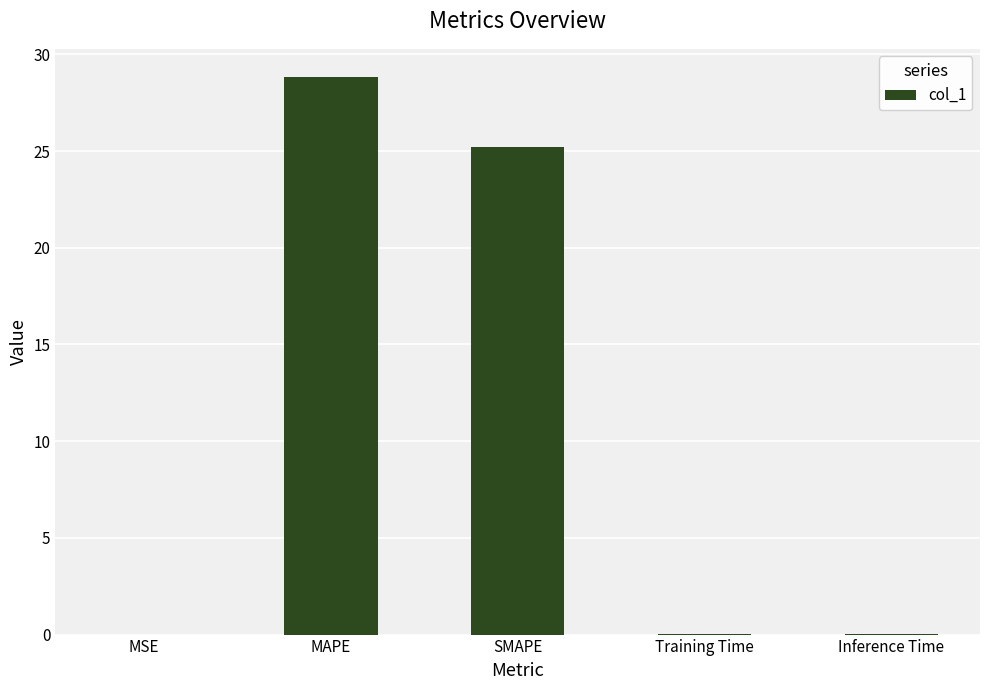

What is the change in value from MAPE to Training Time?

-28.8